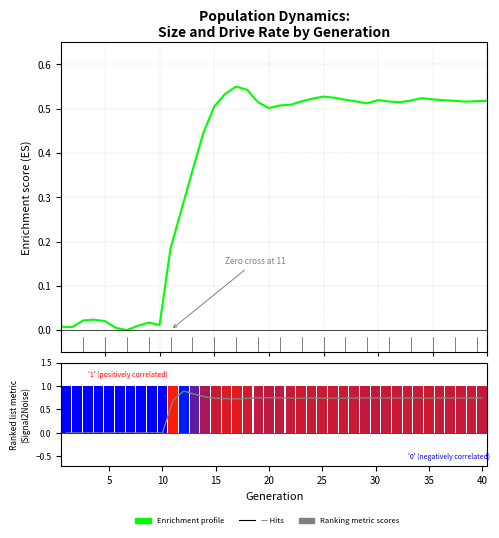

Which series has the largest range (max minus min)?

Ranking metric scores